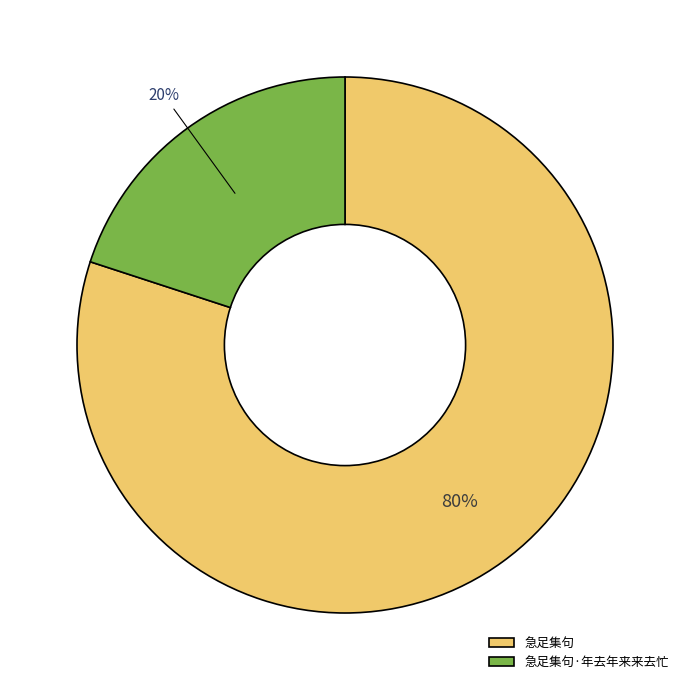

Which slice is the smallest?

急足集句·年去年来来去忙